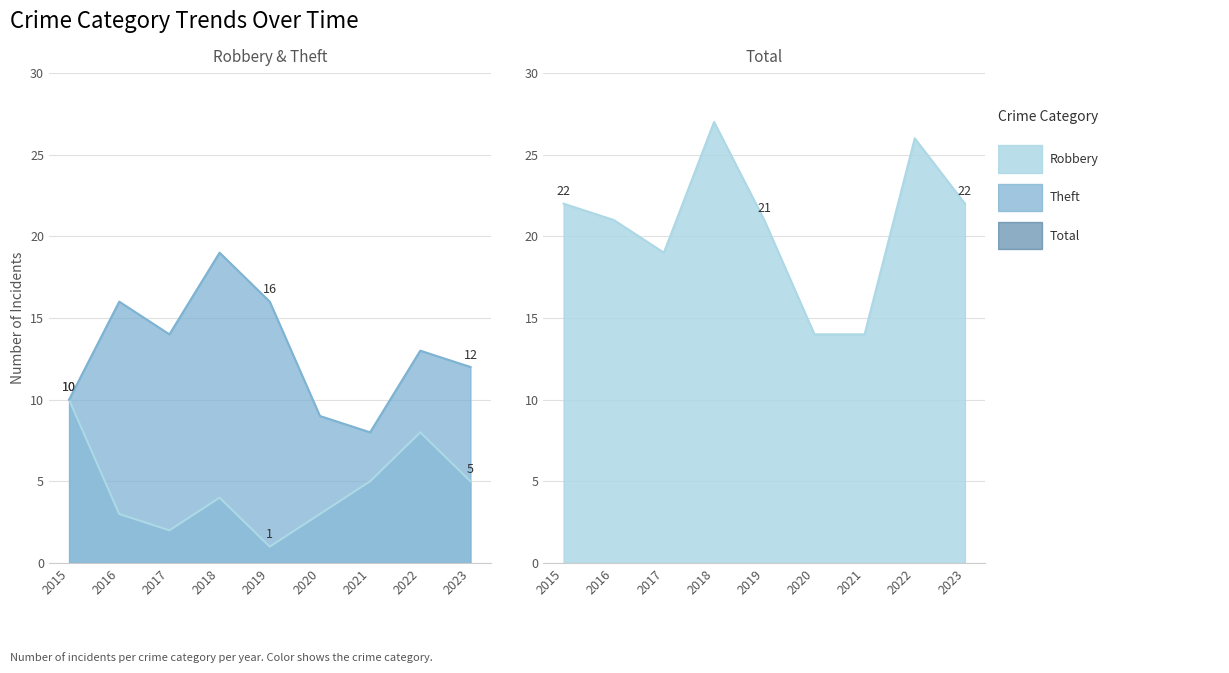

The Total series shows 26 at 2022. True or false?

True